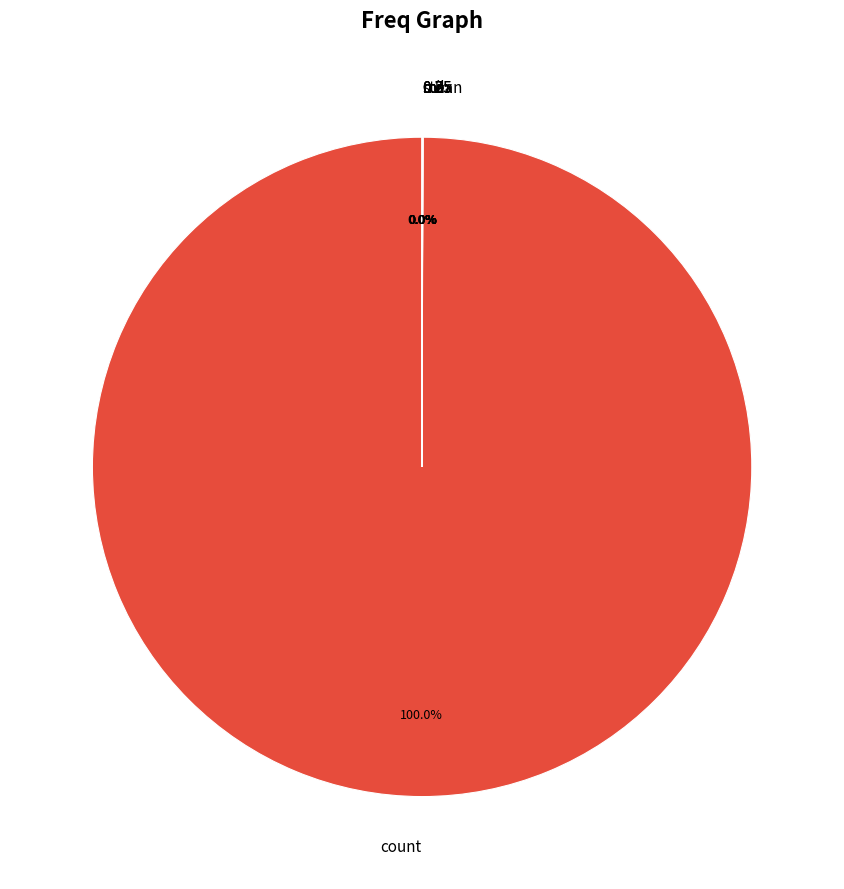

Which slice is the largest?

count